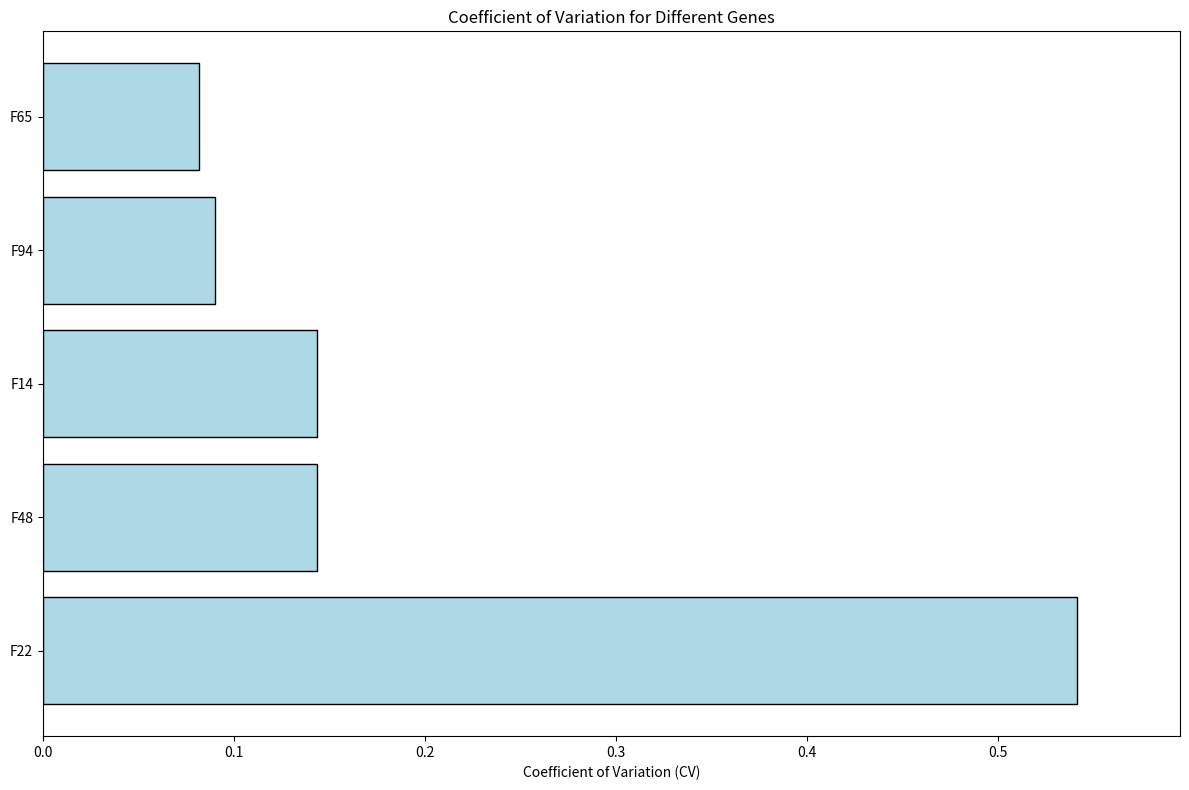

The chart shows a value of 0.9 at F22. True or false?

False